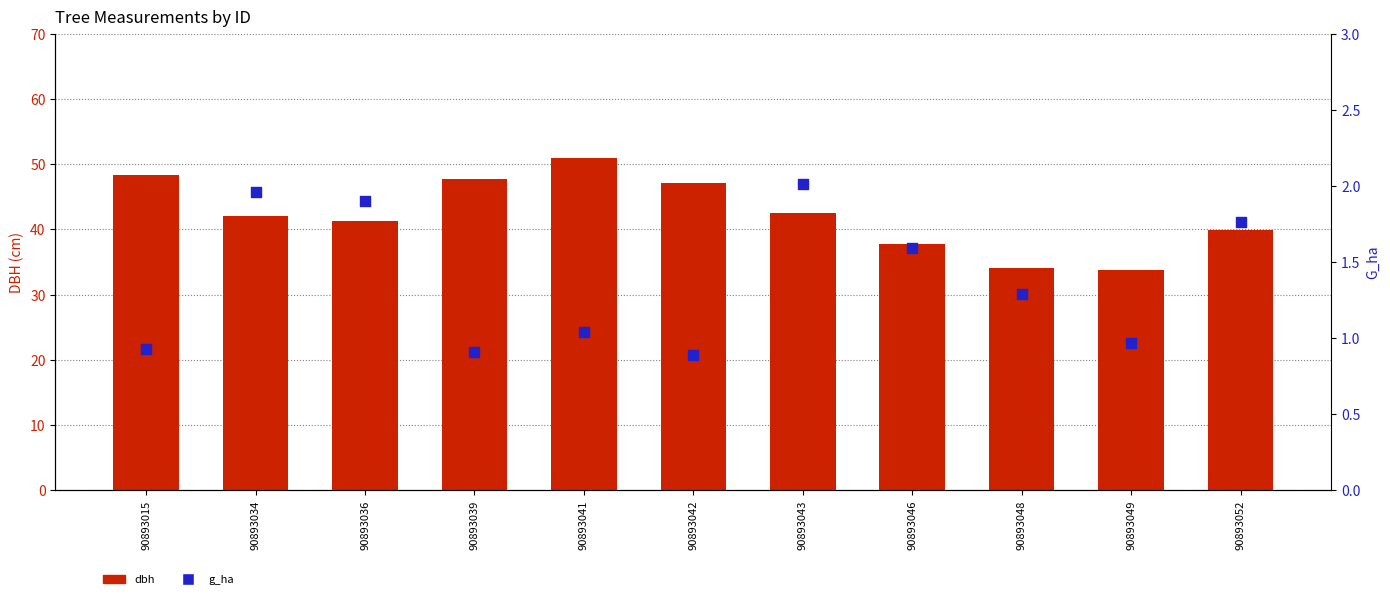

Which series contains the lowest Y value?

g_ha